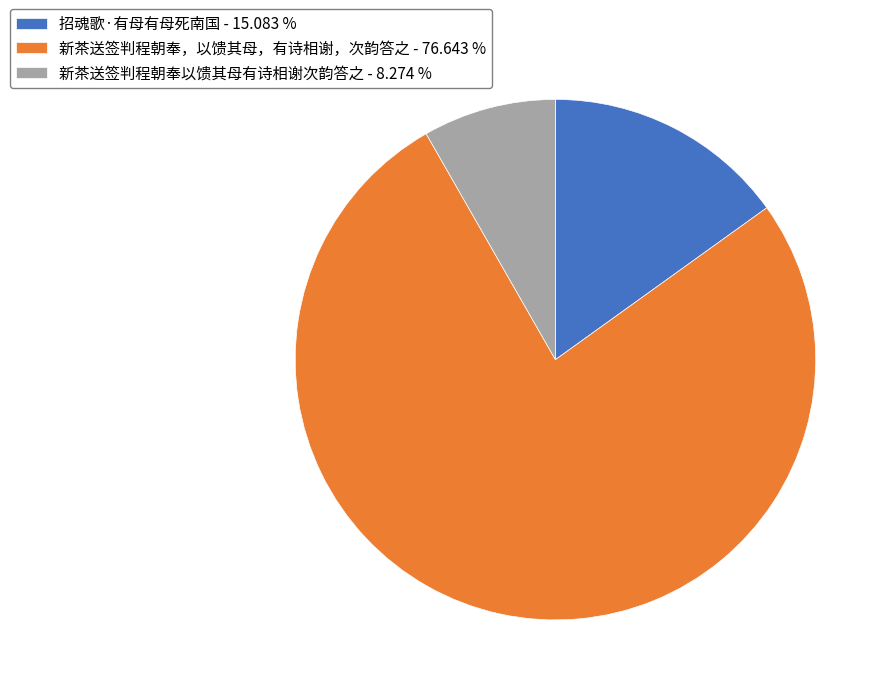

True or false: 新茶送签判程朝奉，以馈其母，有诗相谢，次韵答之 accounts for 77% of the total.

True